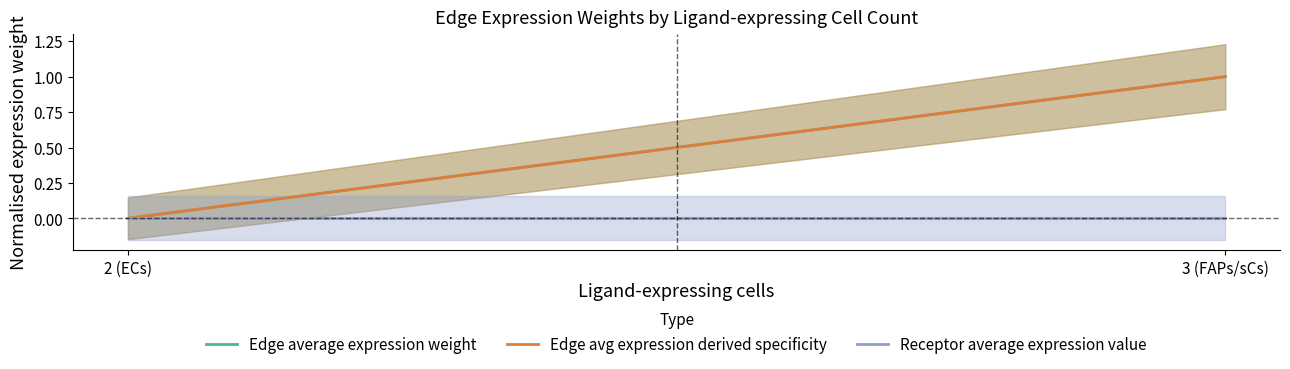

What is the difference between the Edge avg expression derived specificity values at 2 (ECs) and 3 (FAPs/sCs)?

1.0